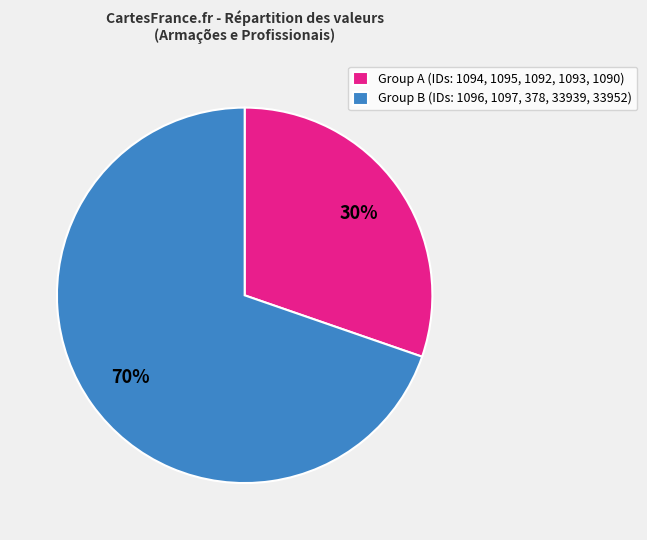

Which category has the biggest portion of the pie?

Group B (IDs: 1096, 1097, 378, 33939, 33952)